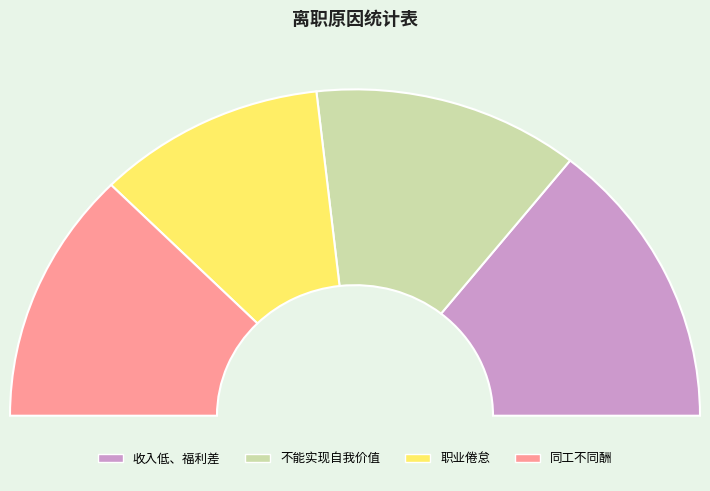

Which category has the smallest portion of the pie?

职业倦怠